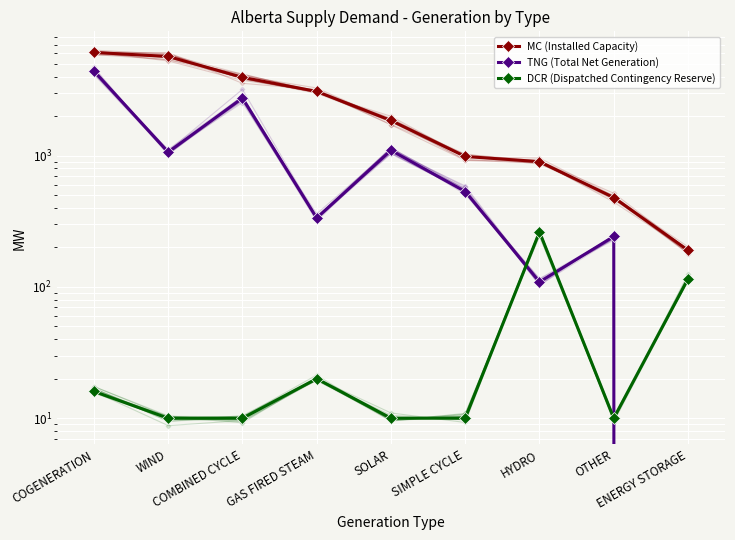

Reading left to right, extract all data points from this chart.

MC (Installed Capacity): 6097	5684	3942	3078	1850	984	899	479	190
TNG (Total Net Generation): 4404	1063	2737	334	1096	532	109	242	0
DCR (Dispatched Contingency Reserve): 16	10	10	20	10	10	262	10	115